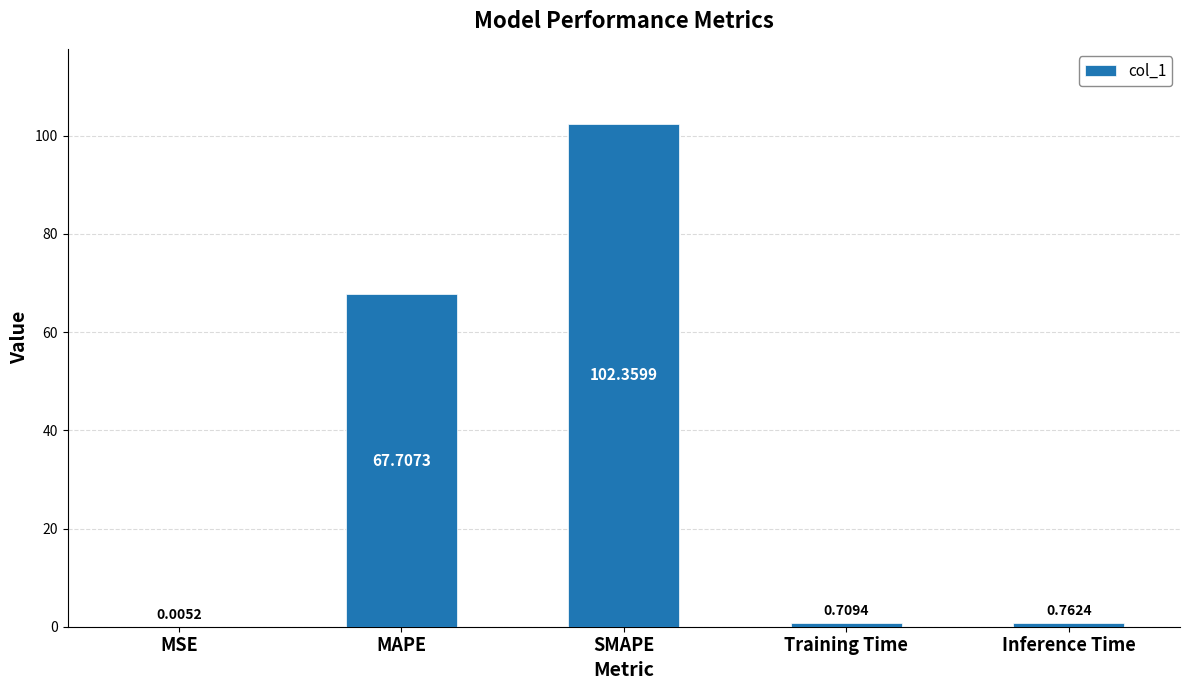

Are the bars horizontal?

No